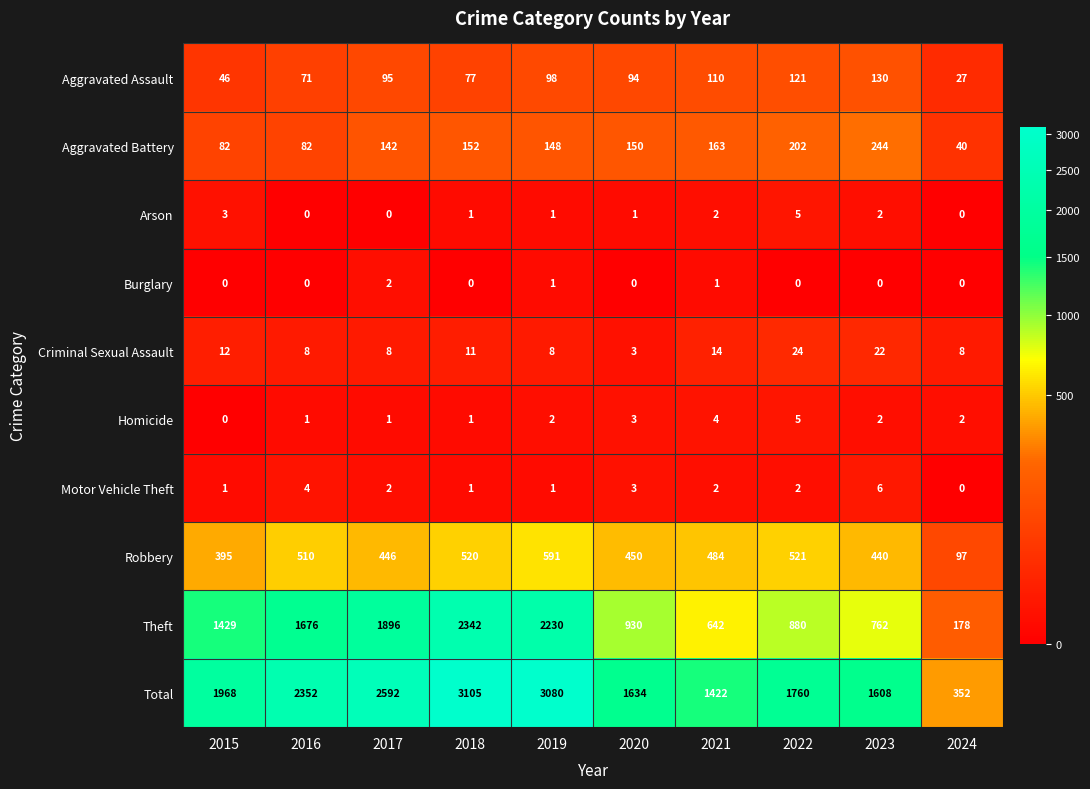

What is the difference between the maximum and minimum values in the Aggravated Battery series?

204